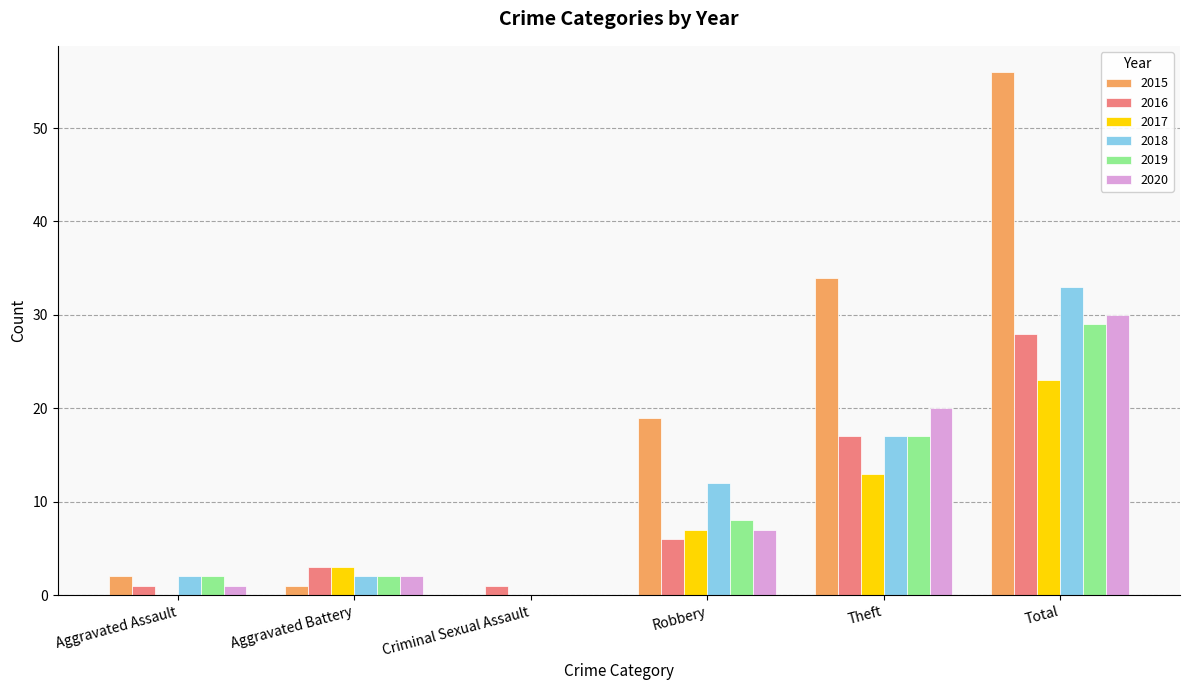

Where is 2017 nearest to the value 11?

Theft